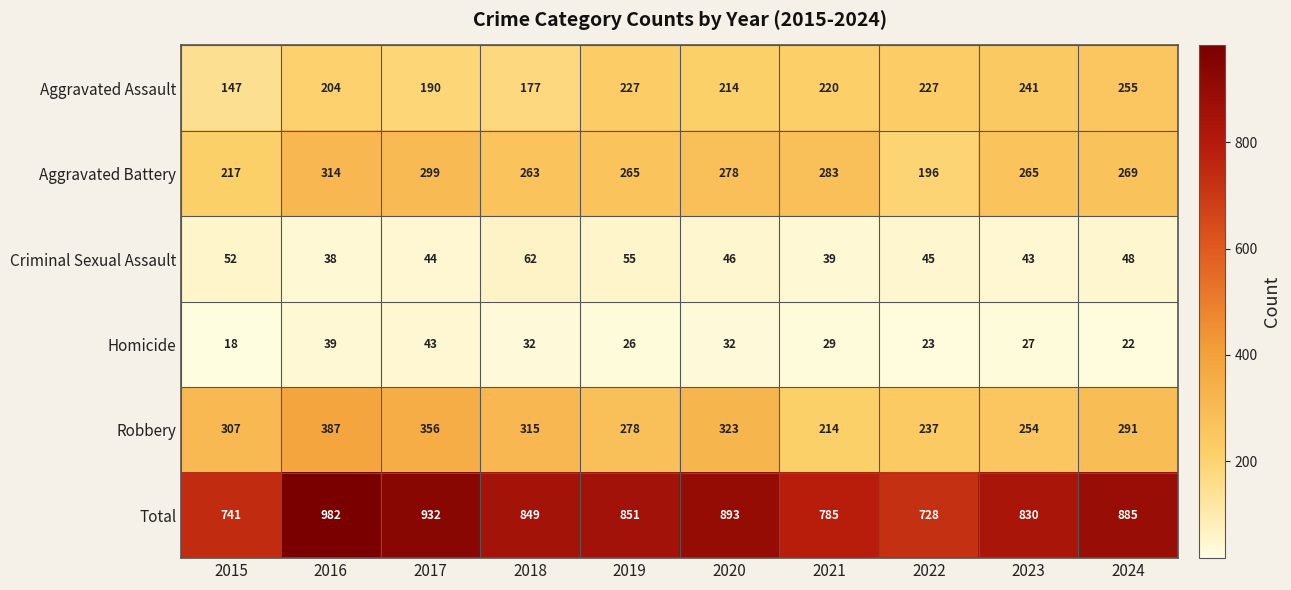

What is the greatest value displayed?

982